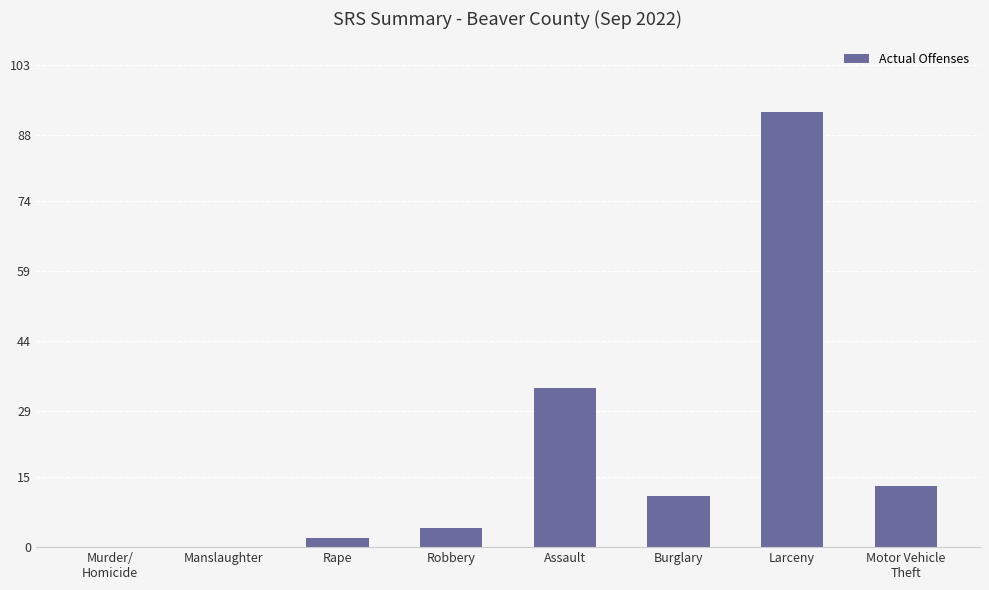

Are the bars grouped side by side (vs. stacked)?

No